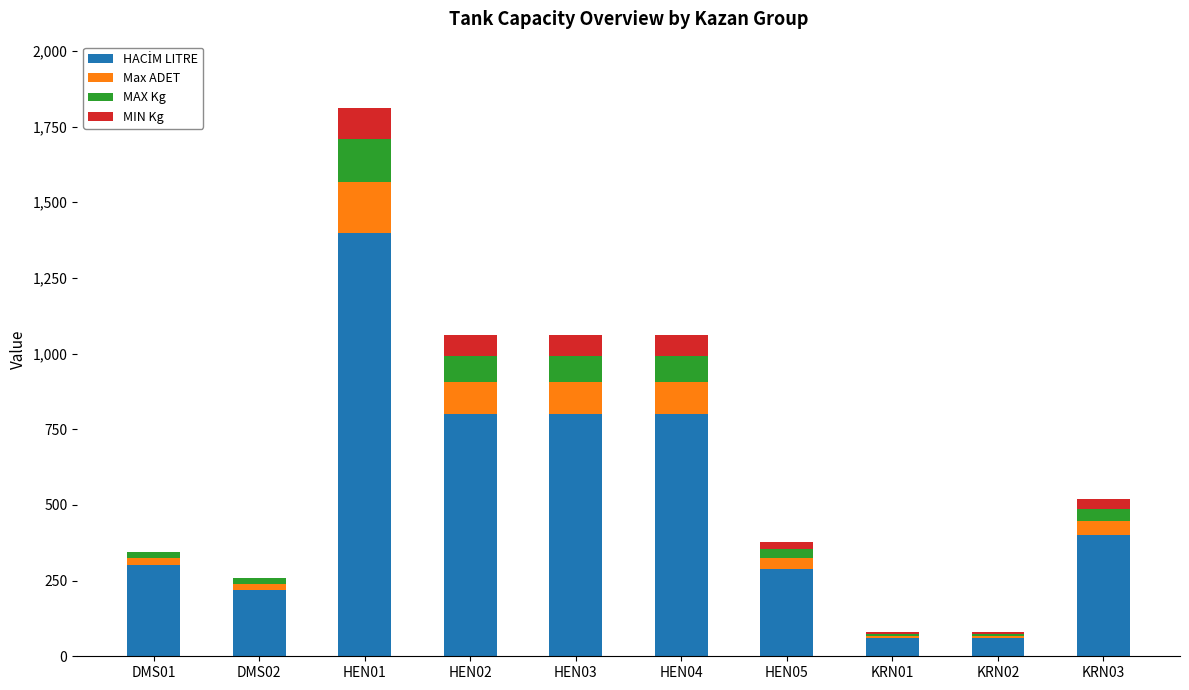

How many series are shown in this chart?

4